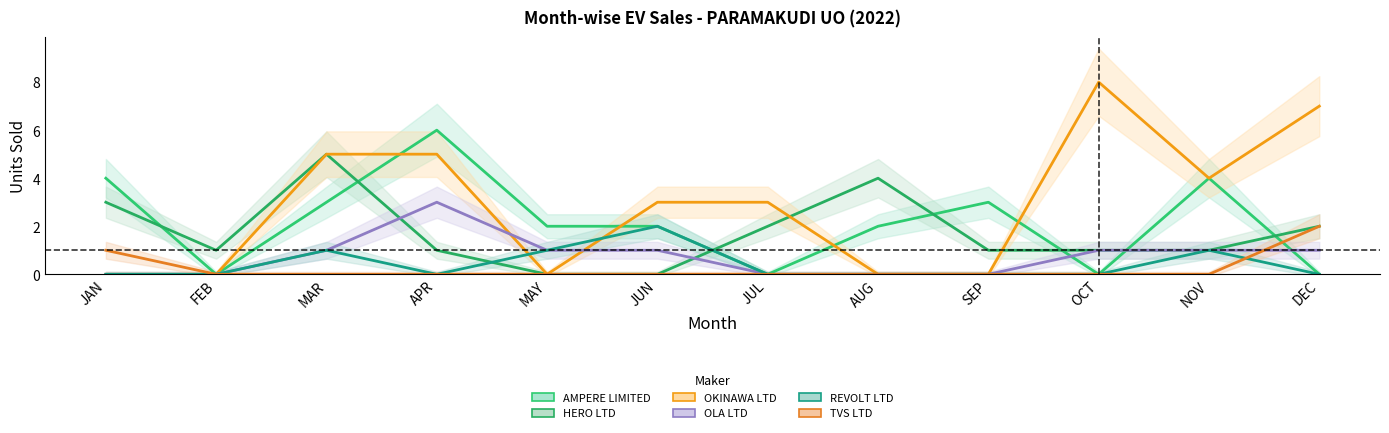

Rank the series by their maximum value, from lowest to highest.

REVOLT INTELLICORP PVT LTD, TVS MOTOR COMPANY LTD, OLA ELECTRIC TECHNOLOGIES PVT LTD, HERO ELECTRIC VEHICLES PVT. LTD, AMPERE VEHICLES PRIVATE LIMITED, OKINAWA AUTOTECH PVT LTD